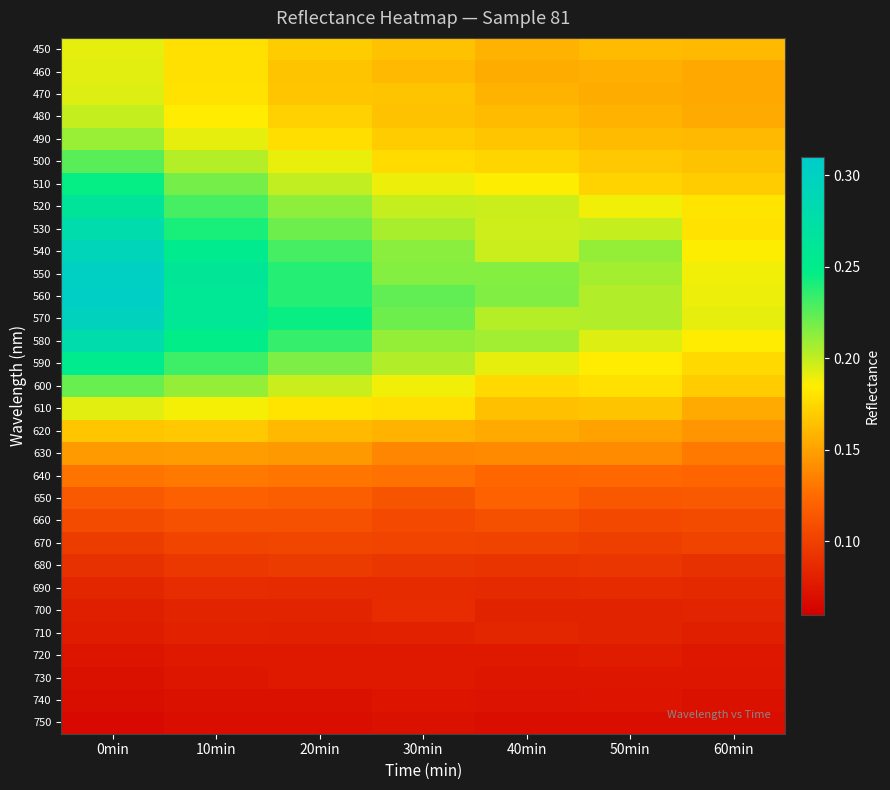

What is the spread (max minus min) of values at 30min?

0.2